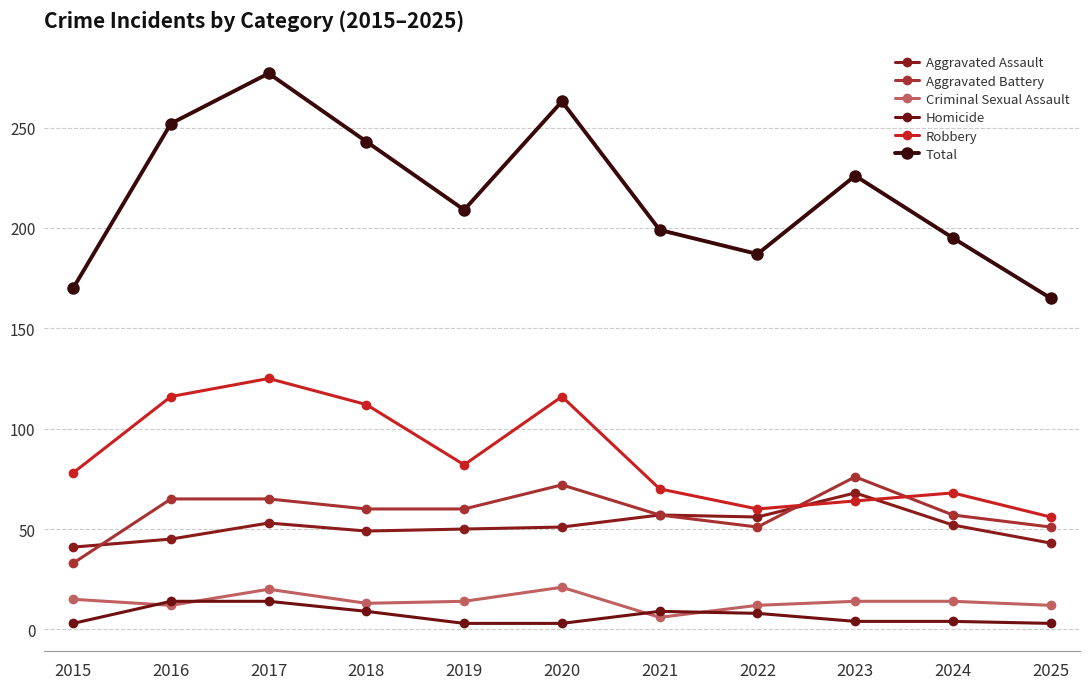

How many series are shown in this chart?

6